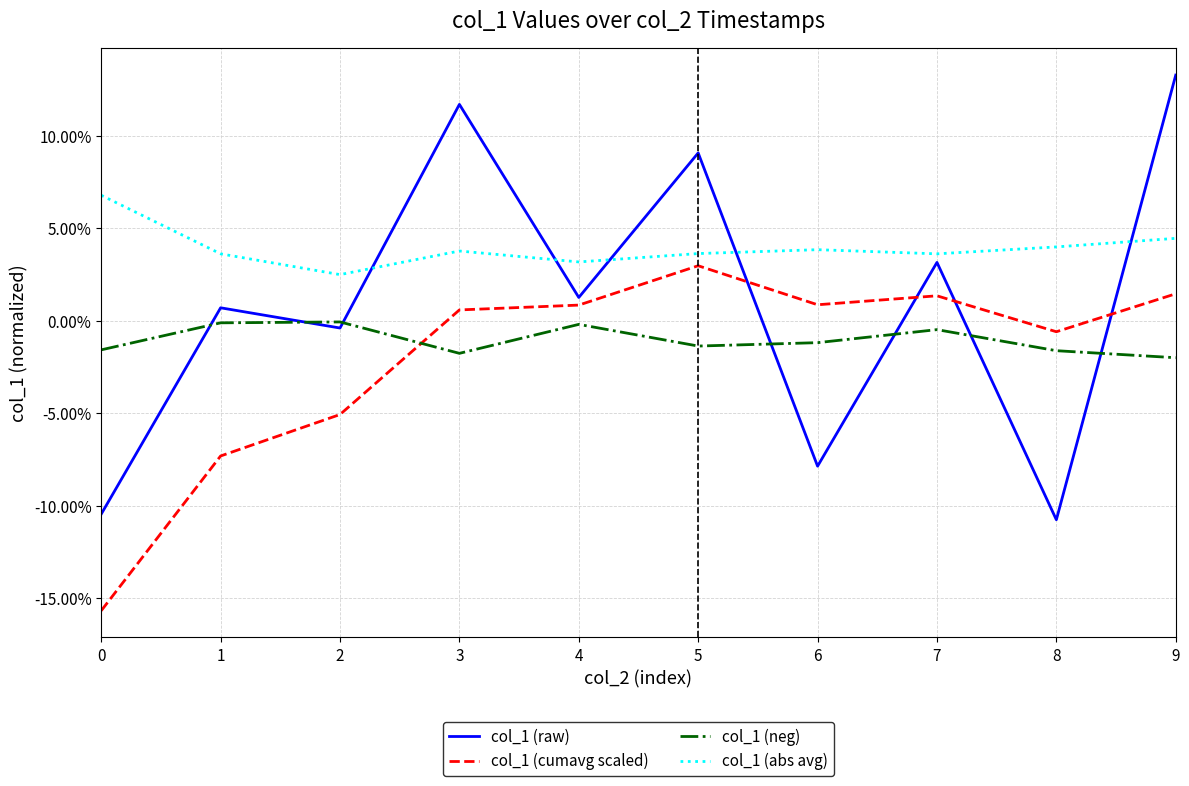

What are all the series names shown in the legend?

col_1 (raw), col_1 (cumavg scaled), col_1 (neg), col_1 (abs avg)